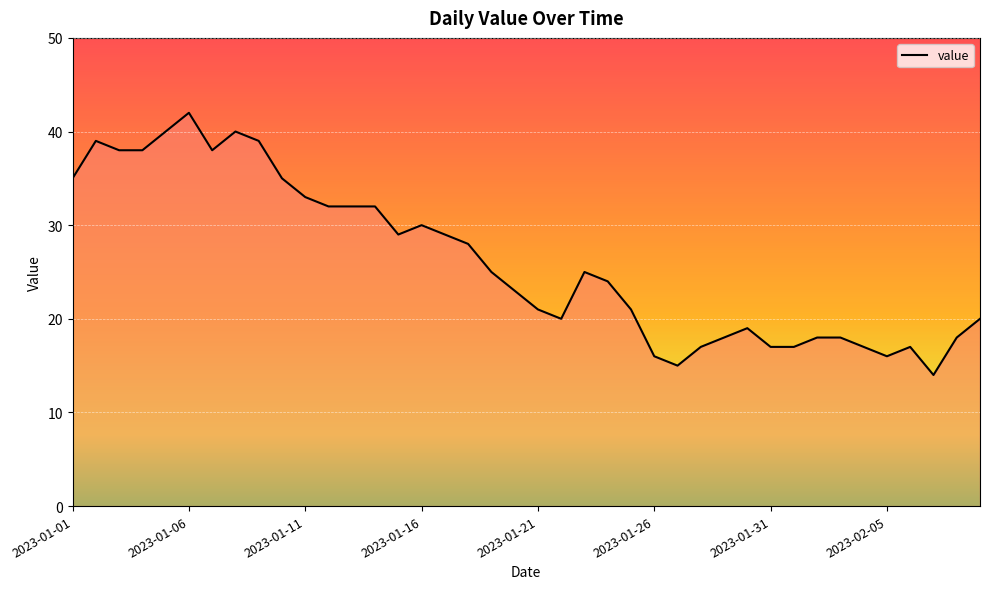

What is the difference between the maximum and minimum values?

28